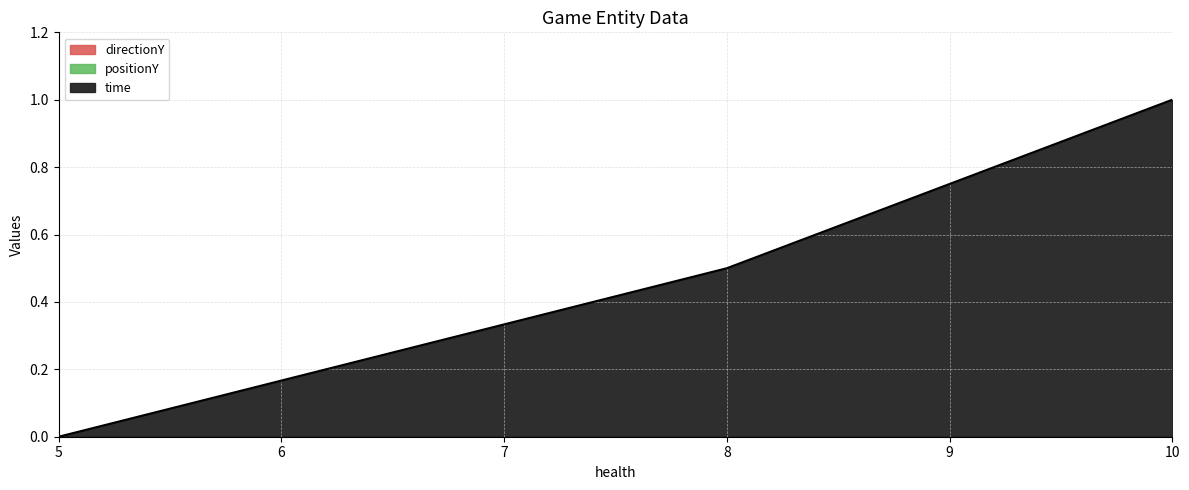

List the labels in order of directionY value, smallest first.

5, 8, 10